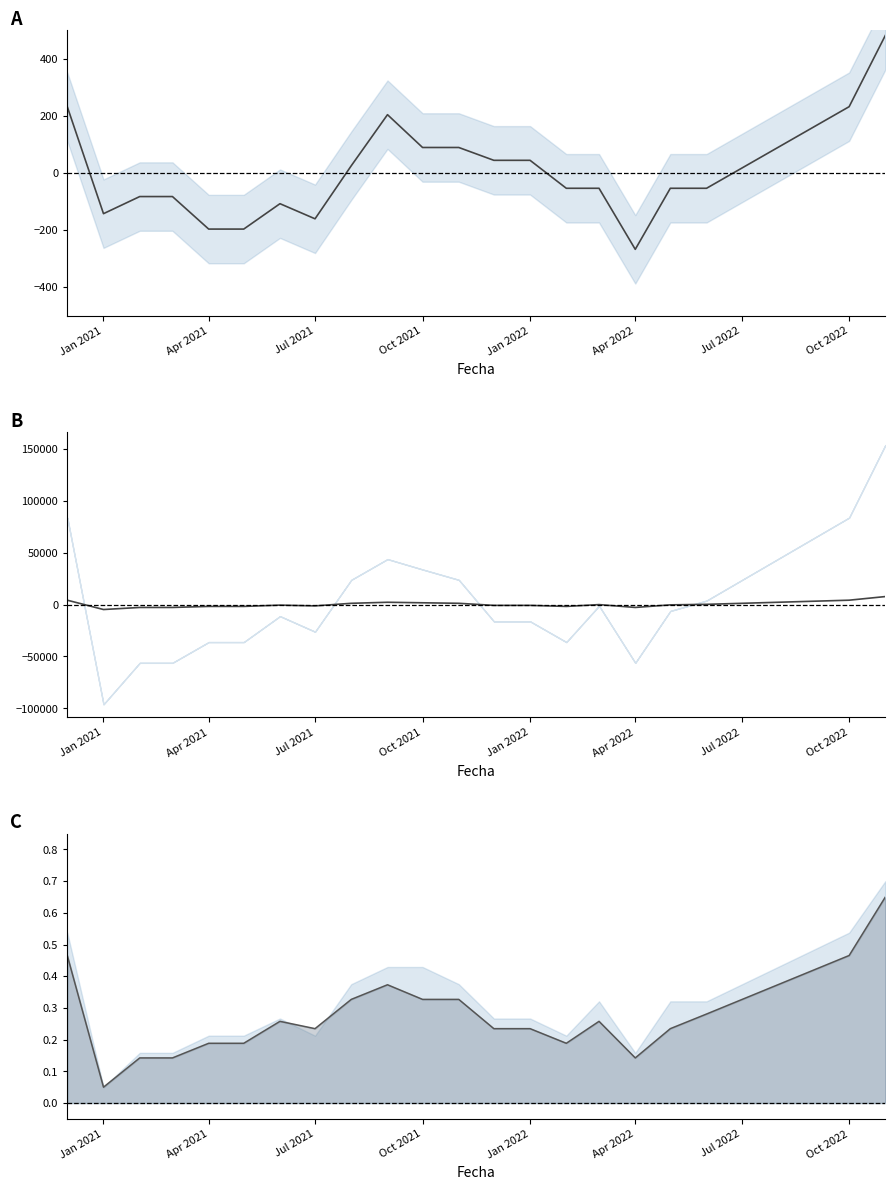

What is the sum of all Precio mínimo línea values?

5.7